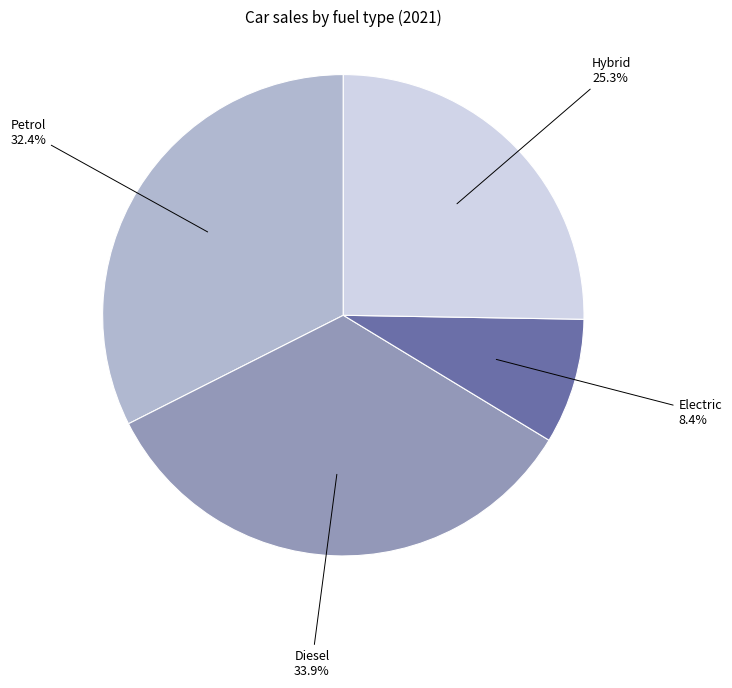

Is there a majority slice in this chart?

No